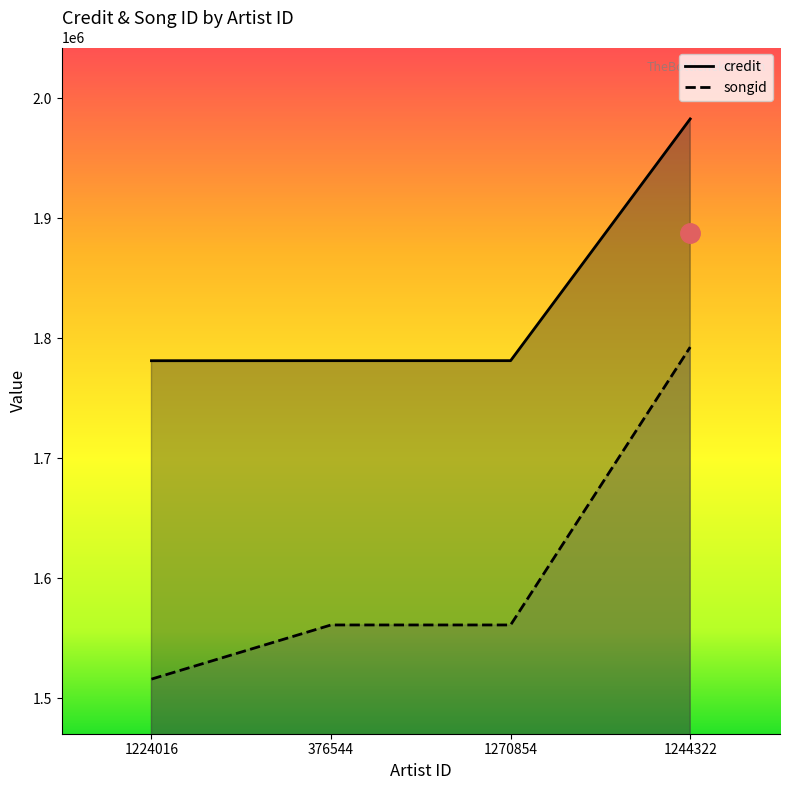

What is the minimum value for songid?

1516132